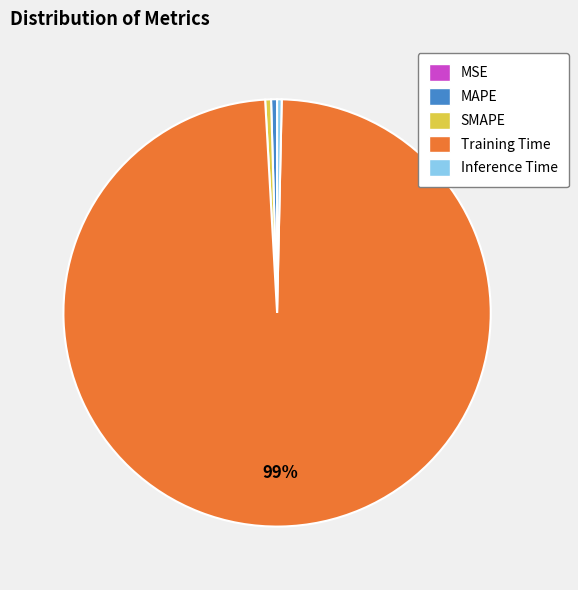

Which category accounts for the majority?

Training Time